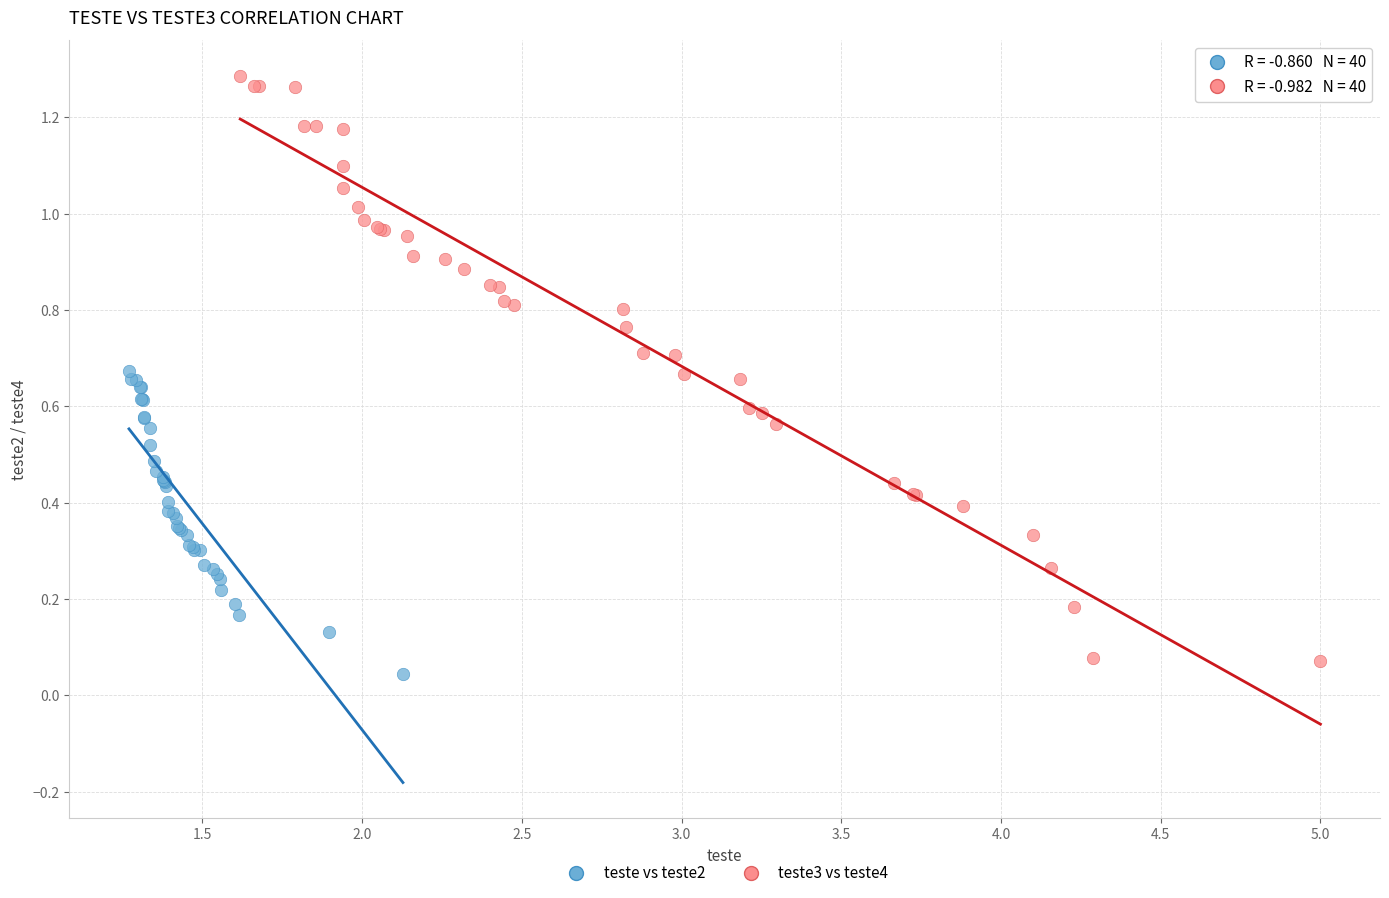

Which series contains the highest Y value?

teste3 vs teste4